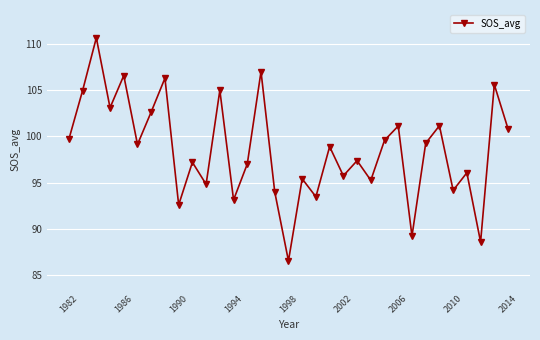

What is the average value?

98.5